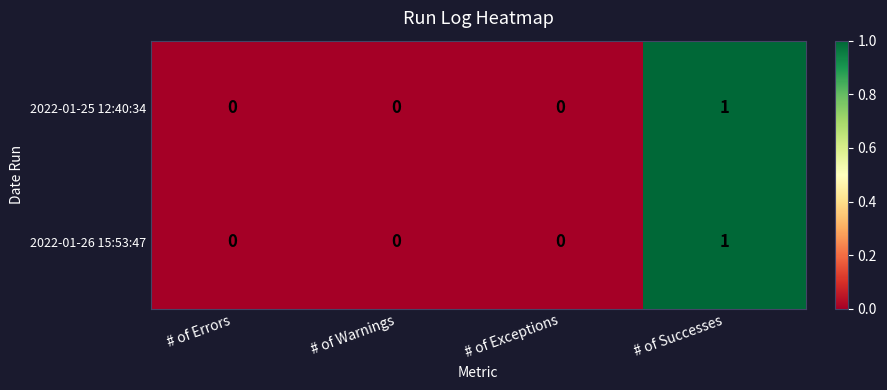

The 2022-01-26 15:53:47 series shows 0 at # of Errors. True or false?

True